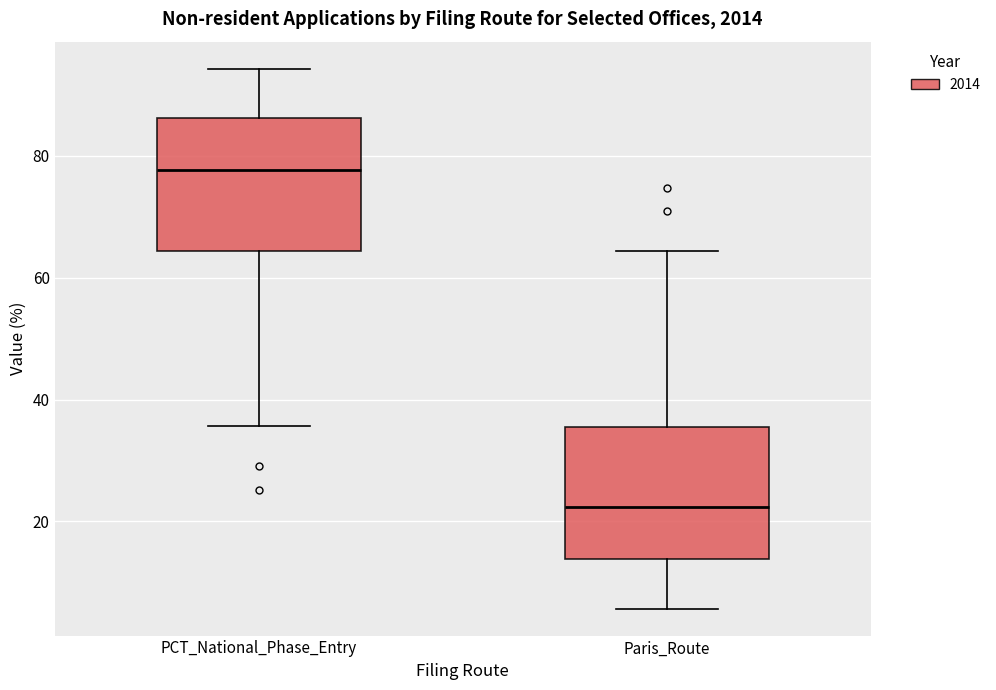

Reading left to right, read every box against the y-axis: the position of its median line, the range the box covers, and the ends of its whiskers. The values are not printed on the chart, so give them approximately, as read against the axis.

PCT_National_Phase_Entry: median 78, box 64 to 86, whiskers 36 to 94
Paris_Route: median 22, box 14 to 36, whiskers 6 to 64